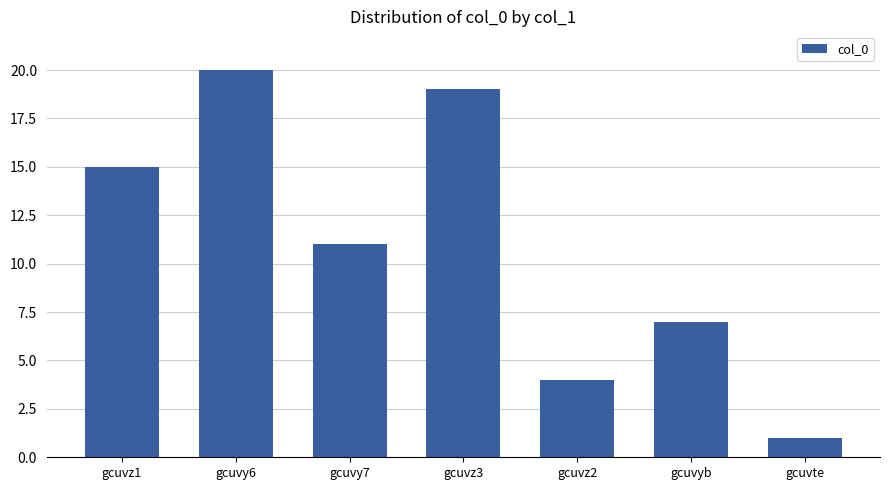

Reading left to right, transcribe all the data shown in this chart.

15	20	11	19	4	7	1